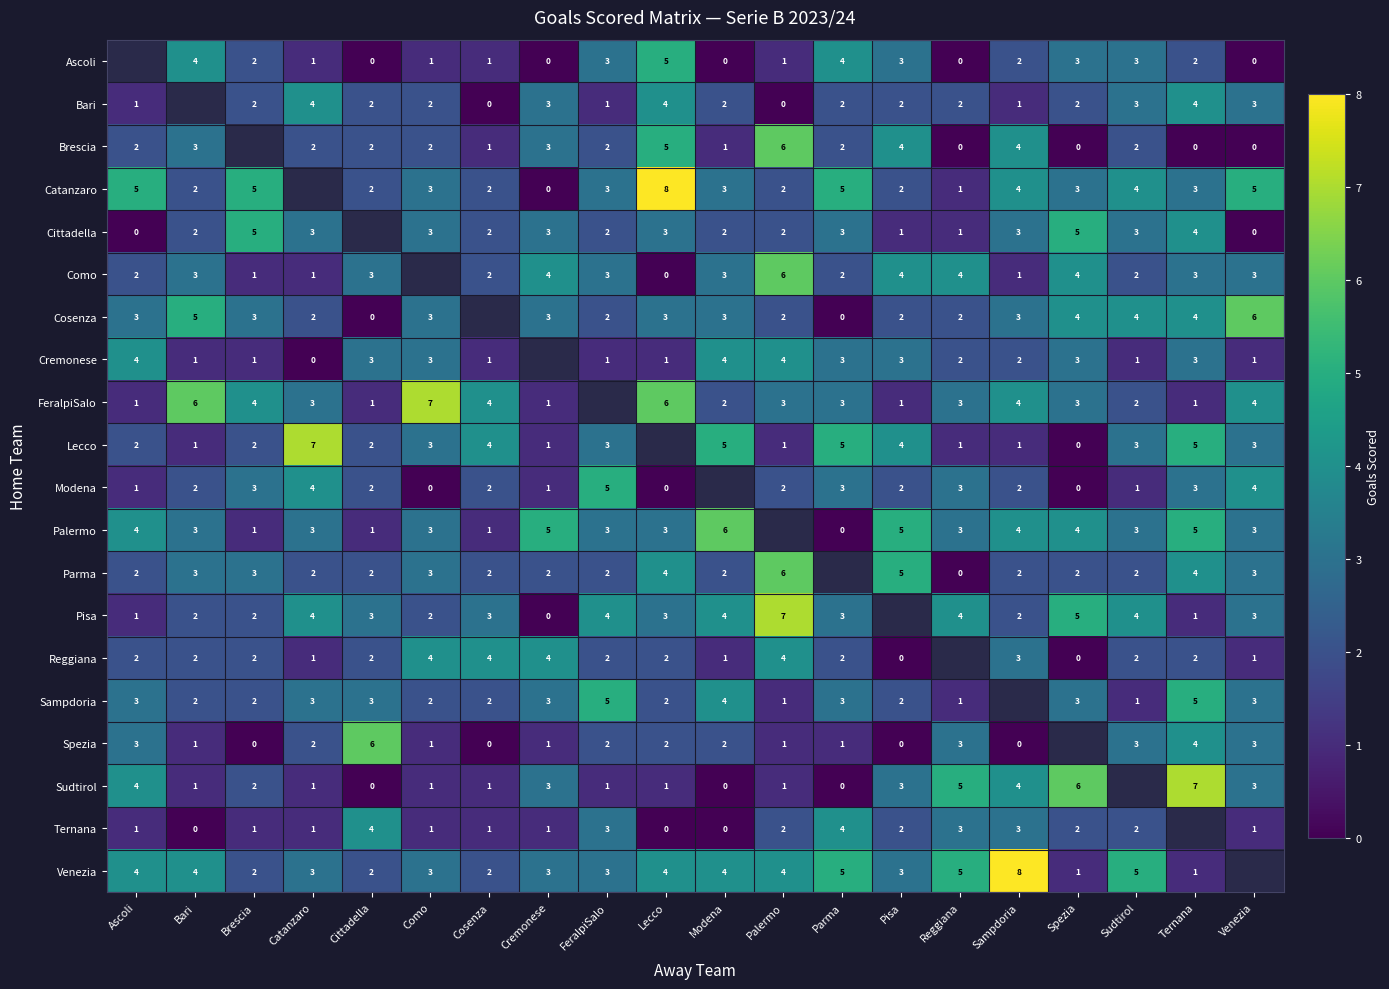

Is the value of Modena at Ascoli greater than the value of Ascoli at FeralpiSalo?

No